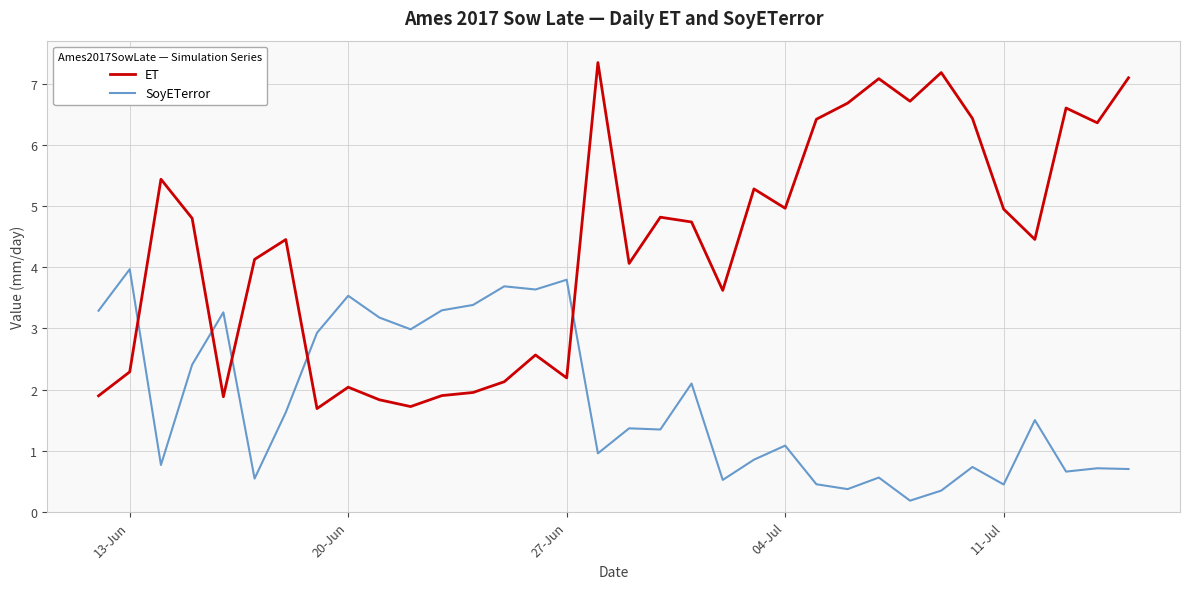

True or false: SoyETerror and ET intersect in this chart.

True